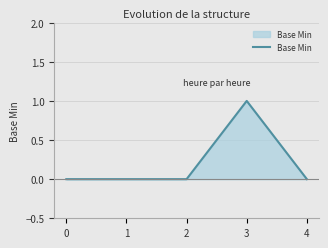

Does the chart have visible grid lines?

Yes